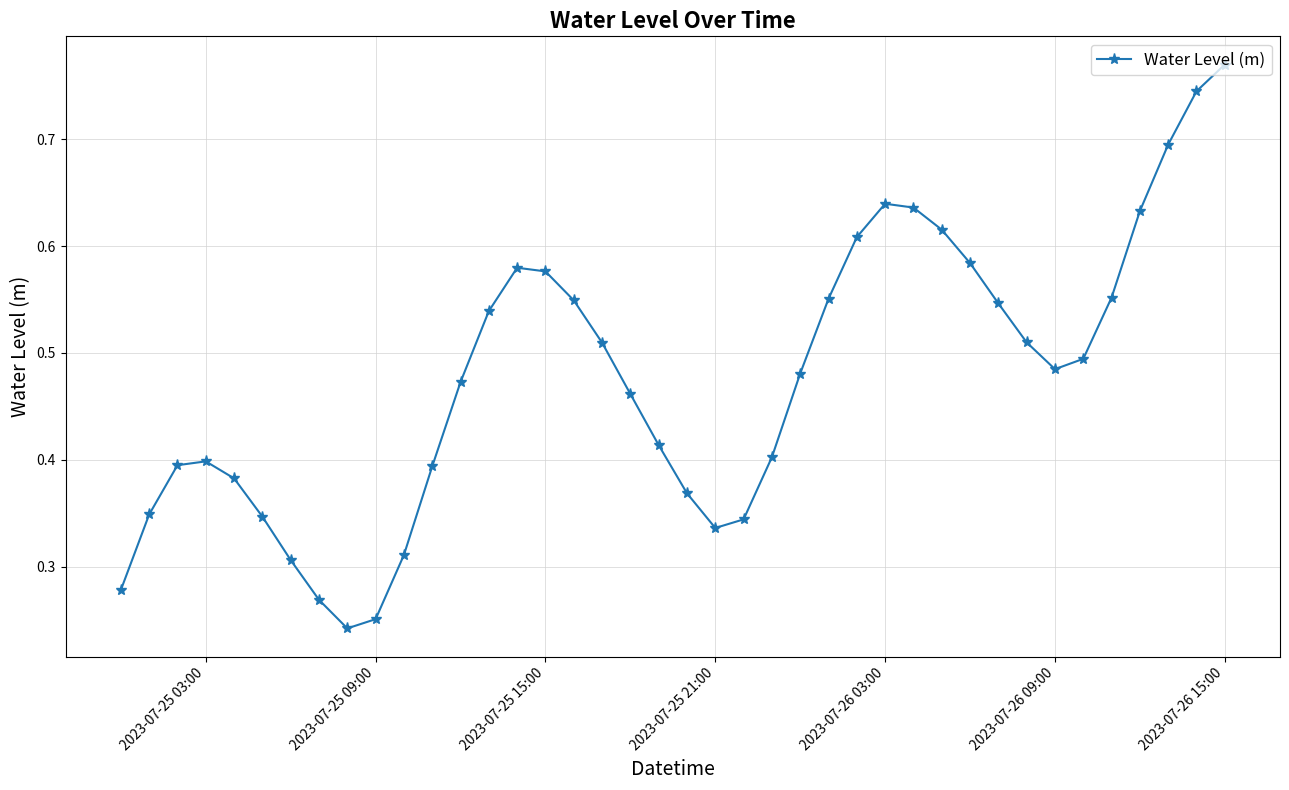

What is the sum of all values?

19.0